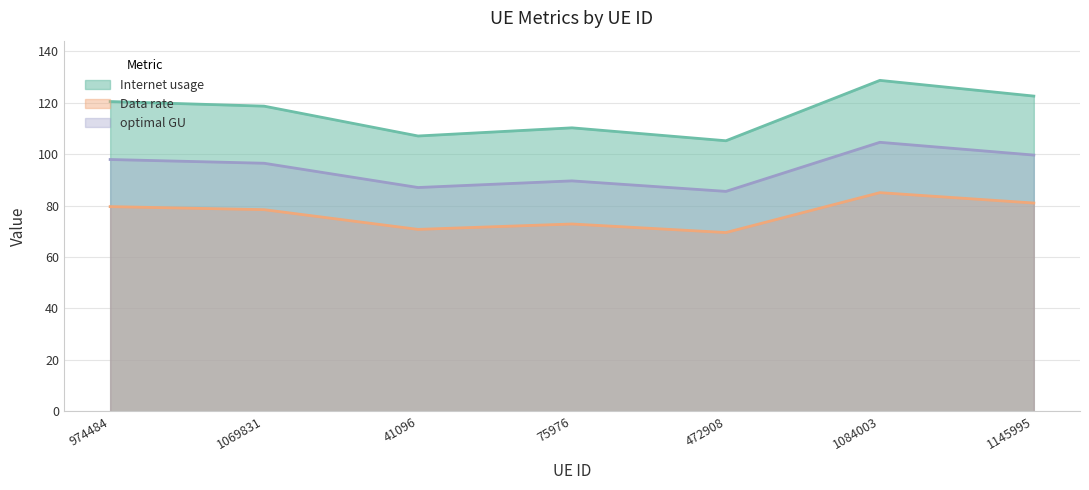

What is the value of the Internet usage point at the 3rd from the left?

107.1